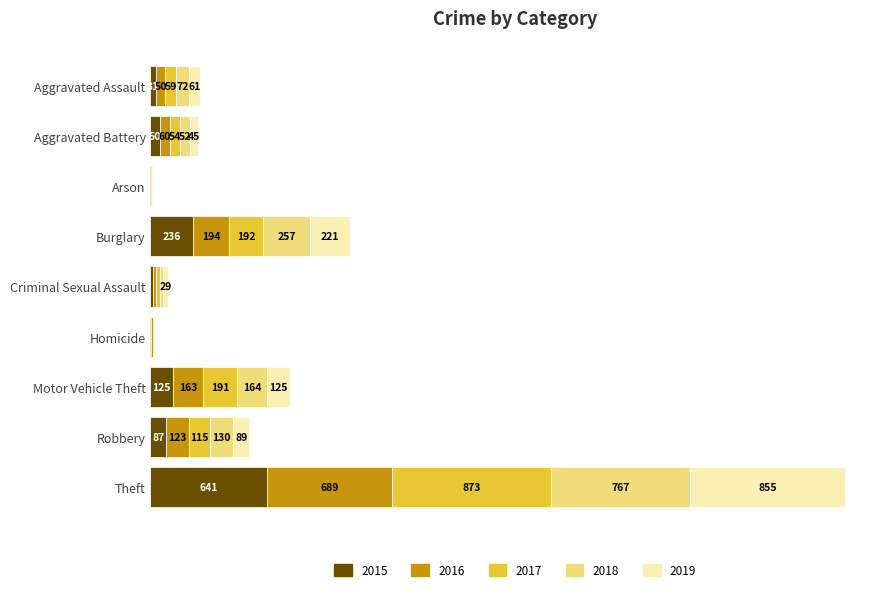

At which label does 2015 reach its peak?

Theft